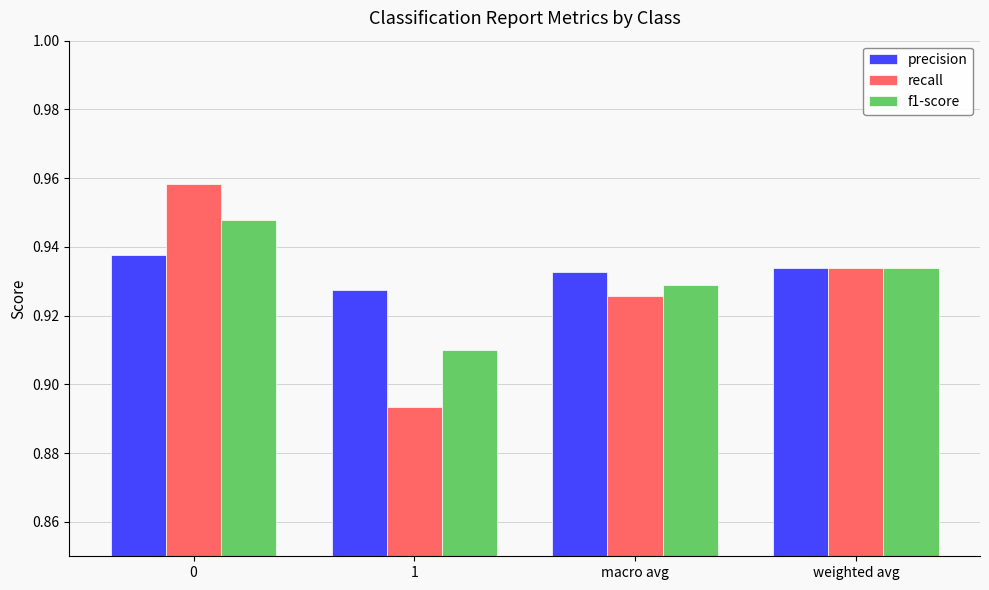

What are all the series names shown in the legend?

precision, recall, f1-score